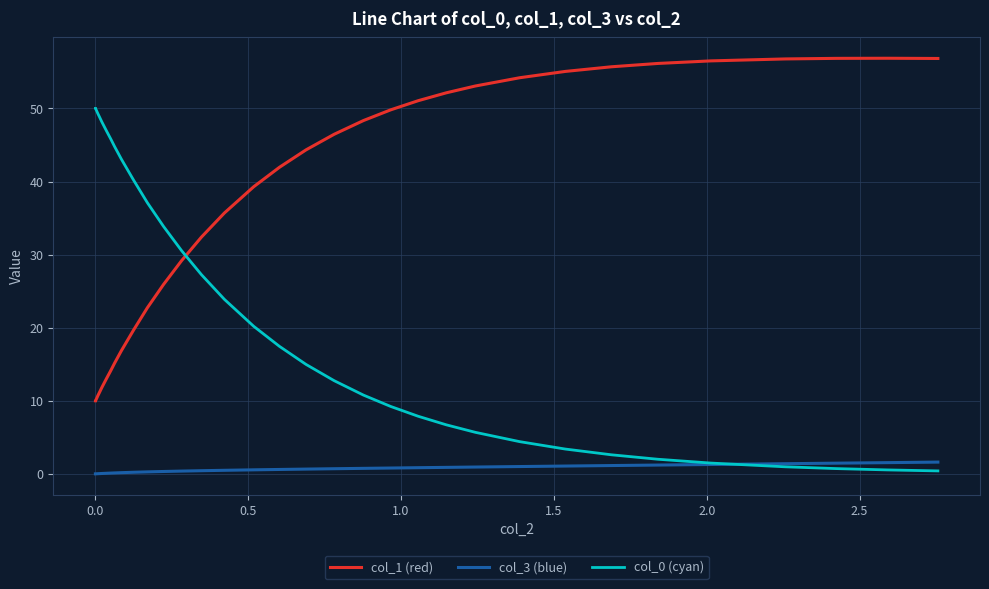

What is the label of the 38th point from the right?

0.5